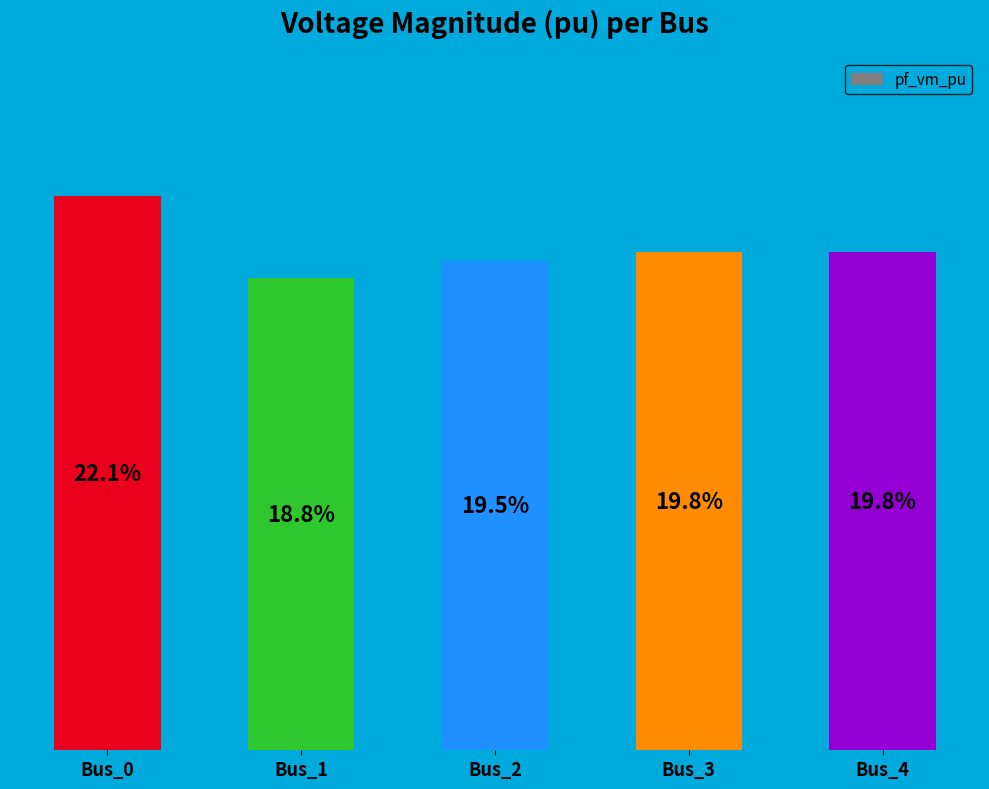

Where does the data first go above 19?

Bus_0